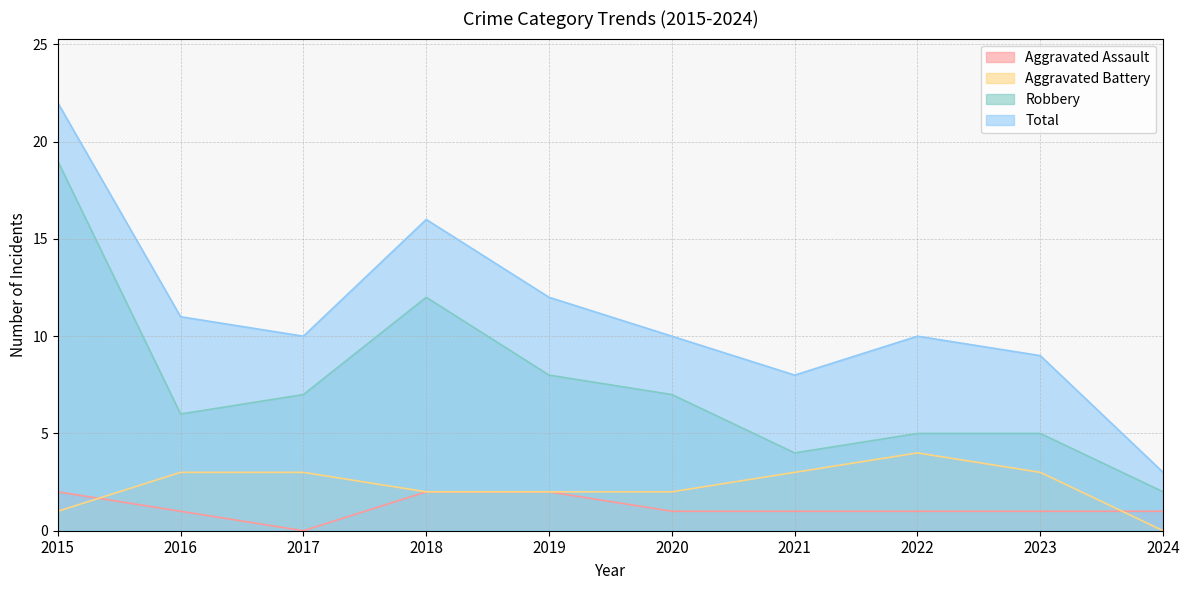

Reading left to right, extract all data points from this chart.

Aggravated Assault: 2	1	0	2	2	1	1	1	1	1
Aggravated Battery: 1	3	3	2	2	2	3	4	3	0
Robbery: 19	6	7	12	8	7	4	5	5	2
Total: 22	11	10	16	12	10	8	10	9	3